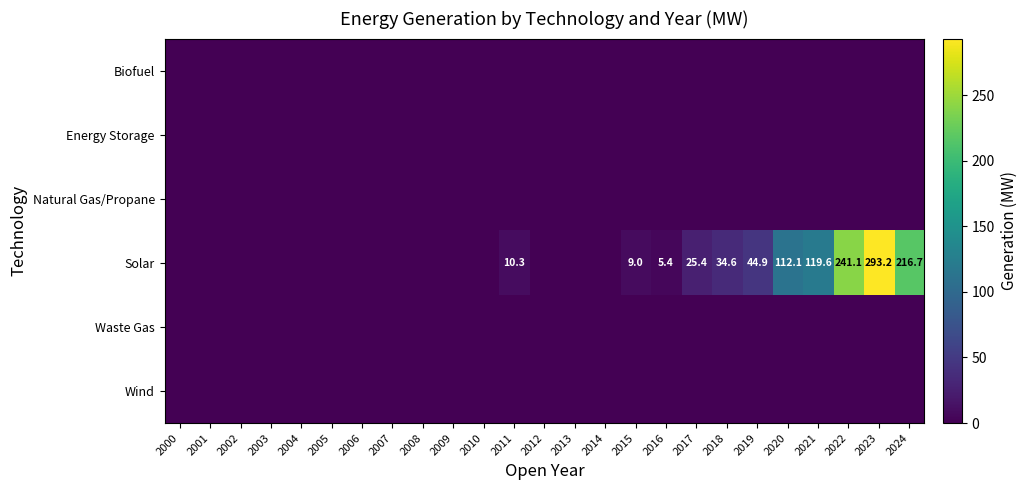

Which series has the largest total across all categories?

Solar